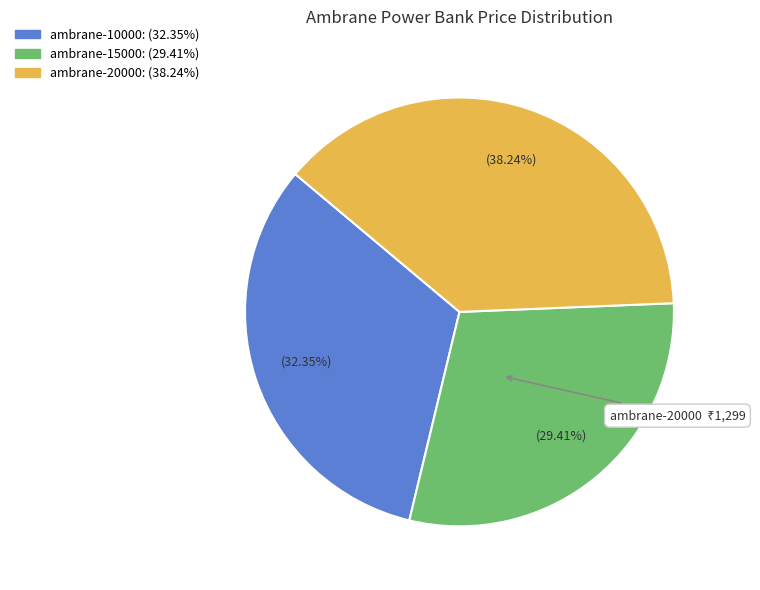

Is it true that ambrane-15000 is 29% of the pie?

True